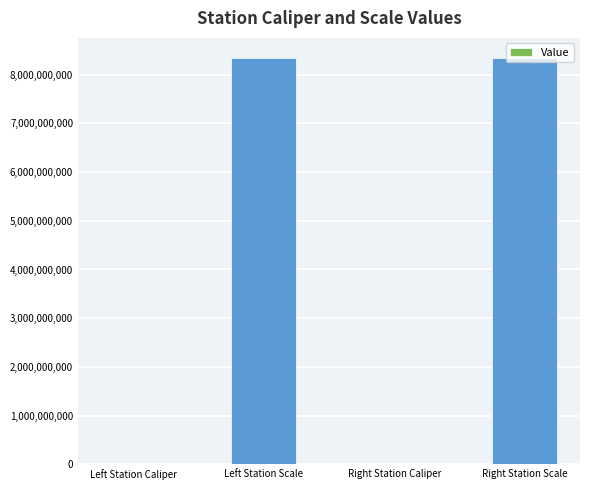

What is the change in value from Left Station Scale to Right Station Scale?

-6